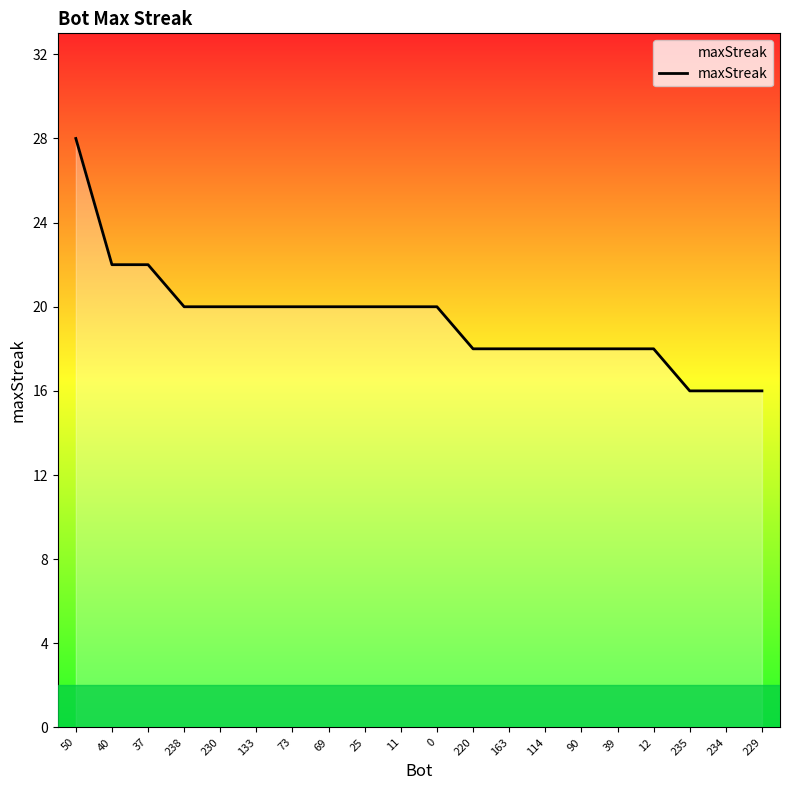

Is it true that the value at 50 is 39?

False